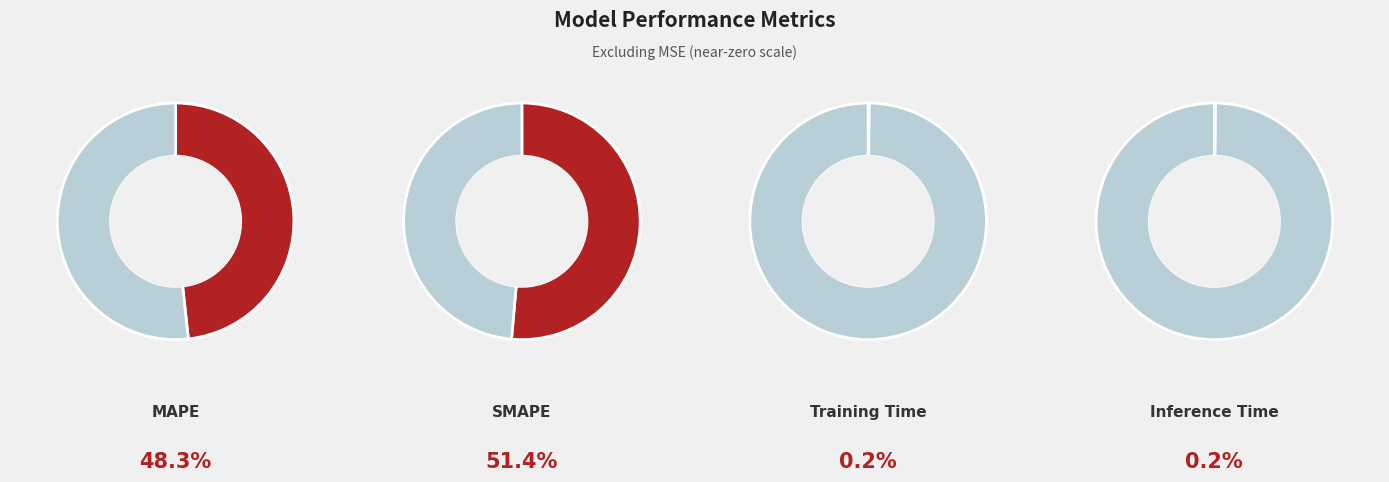

To the nearest percent, what is the difference between the SMAPE and MAPE slice percentages?

3%